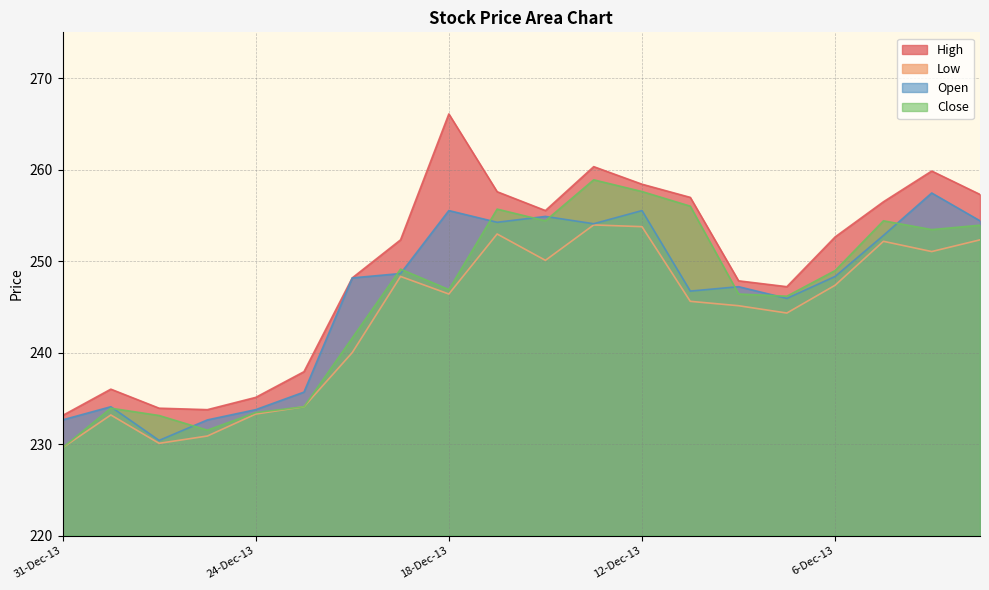

How many lines are shown in the chart?

4